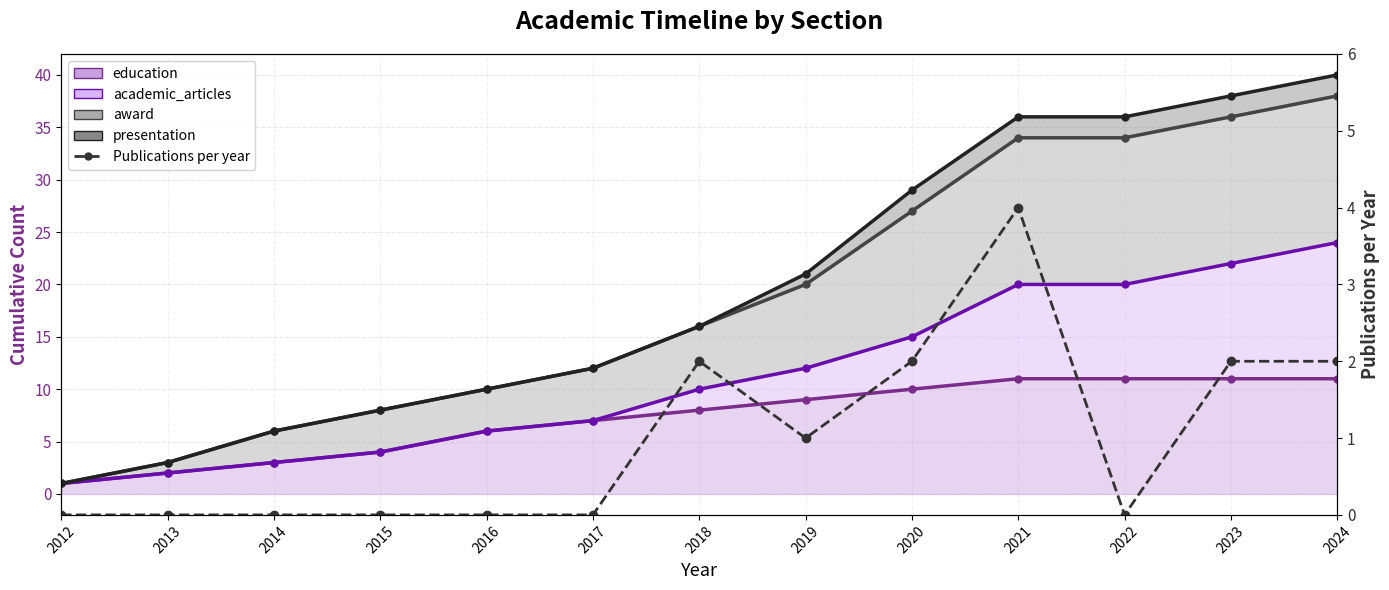

At which category does the data reach its first local valley?

2019